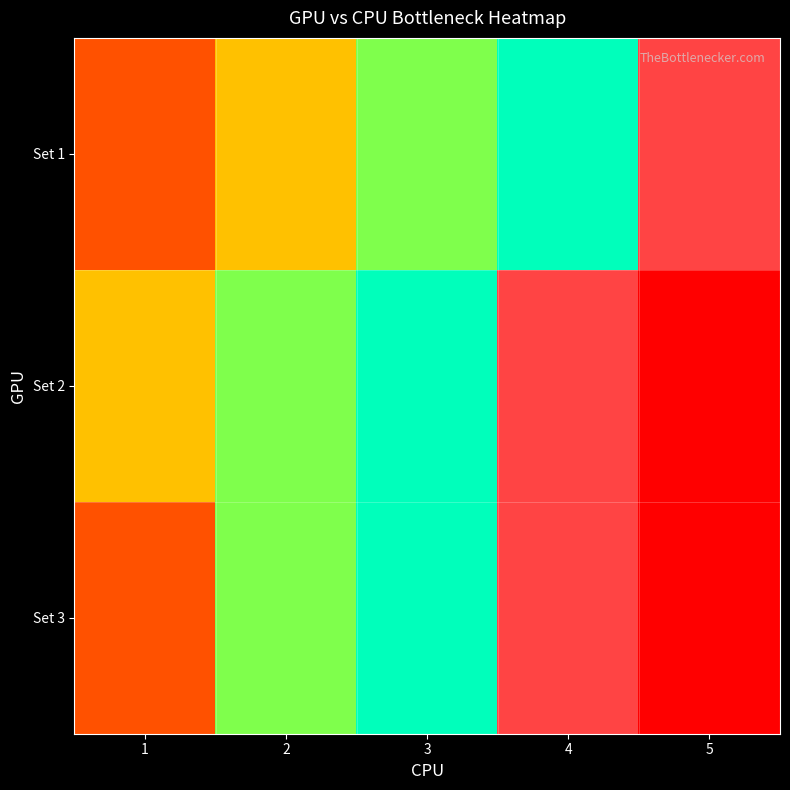

Count the number of categories in the chart.

5